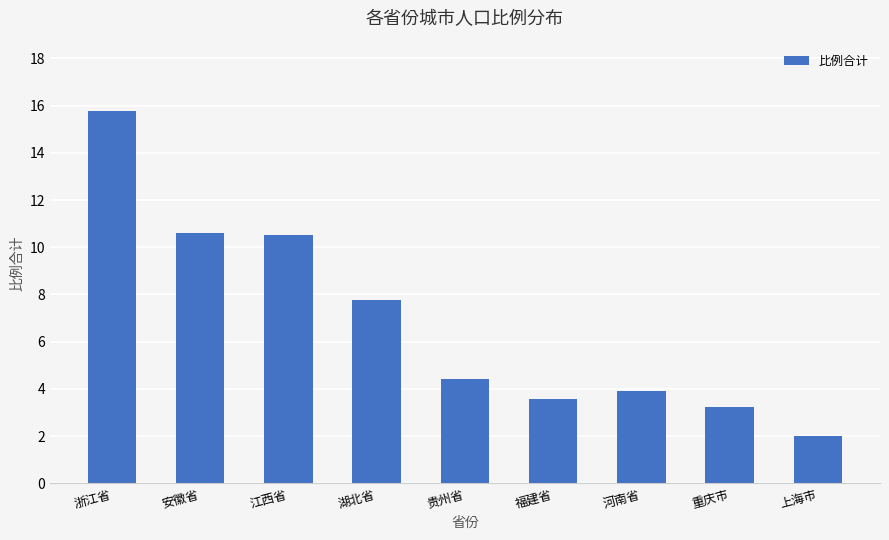

Read the value at 福建省.

3.6